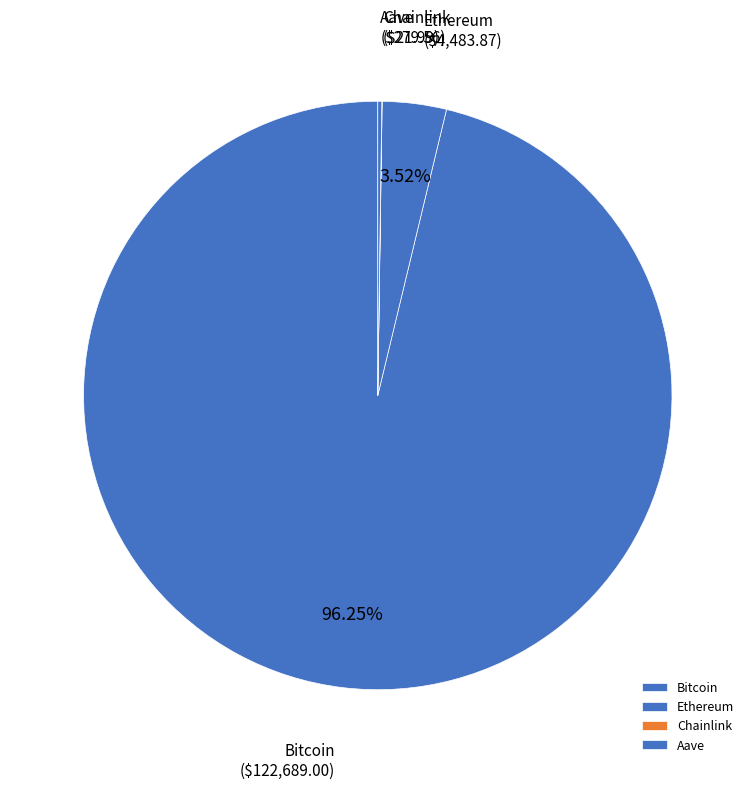

Which has a higher value, Bitcoin or Ethereum?

Bitcoin